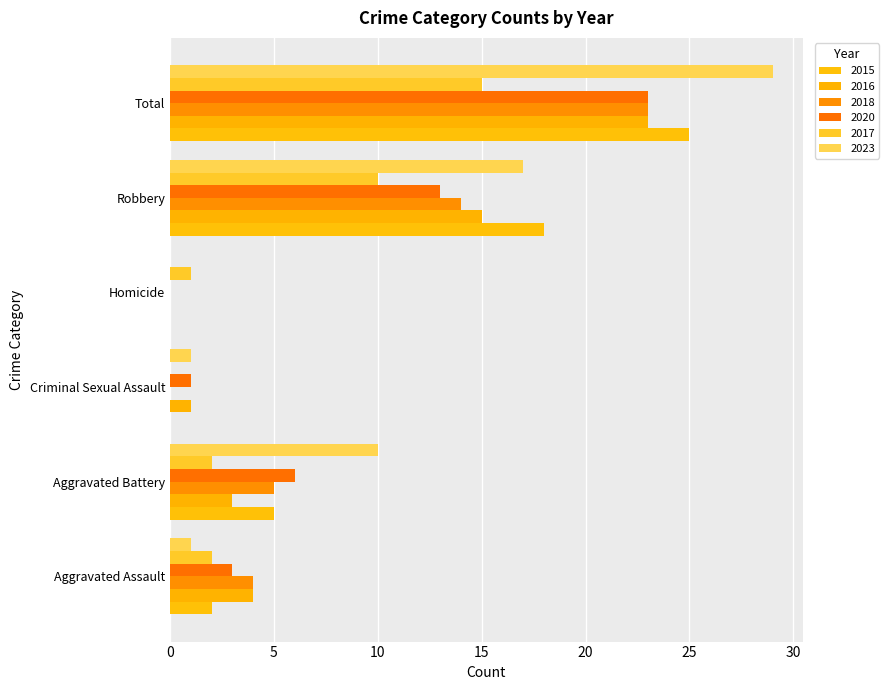

How many distinct data groups are displayed?

6